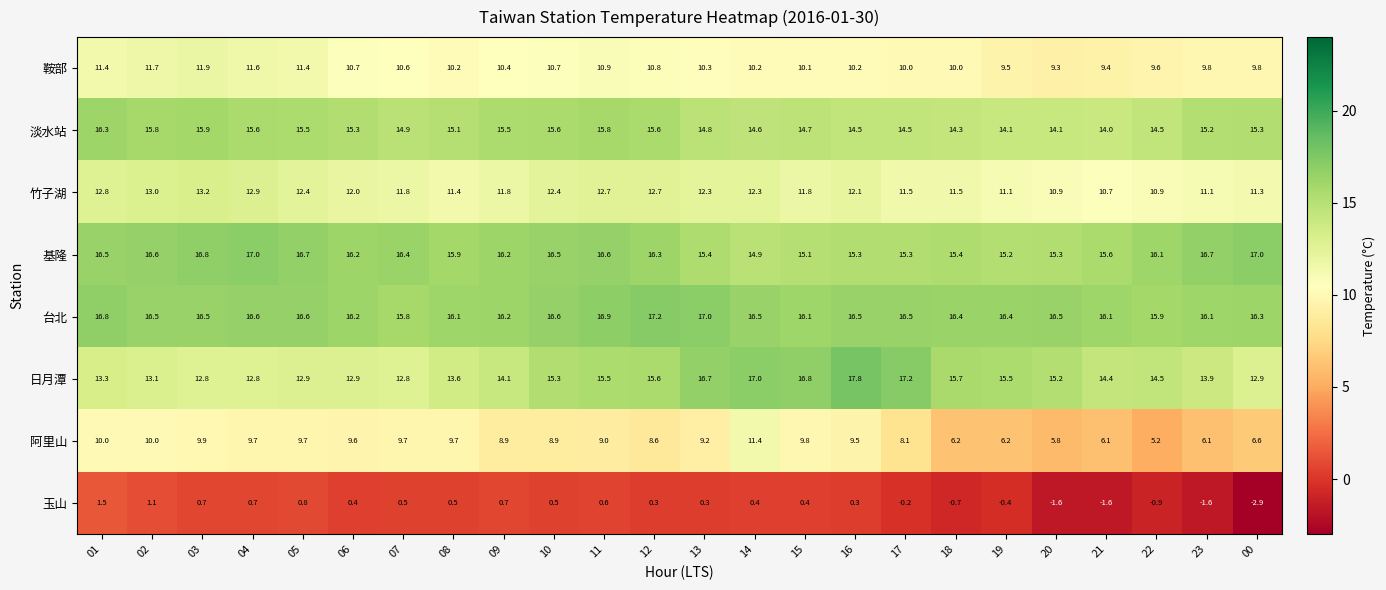

What is the minimum value shown in the chart?

-2.9